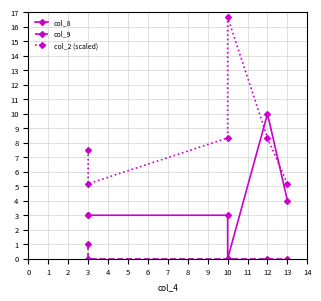

What is the value of the col_2 (scaled) point at the 6th from the left?

5.2